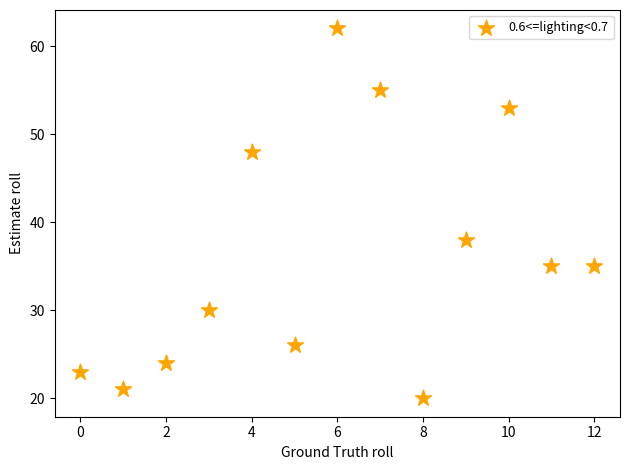

What is the range of Y values (max minus min)?

42